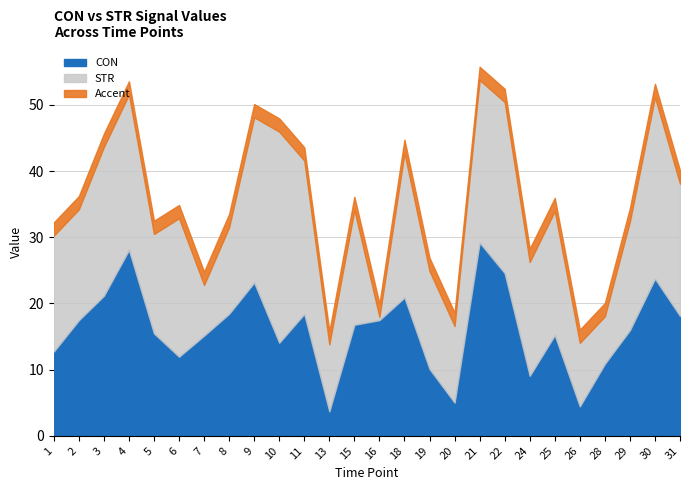

Which category has the lowest value across all series?

16